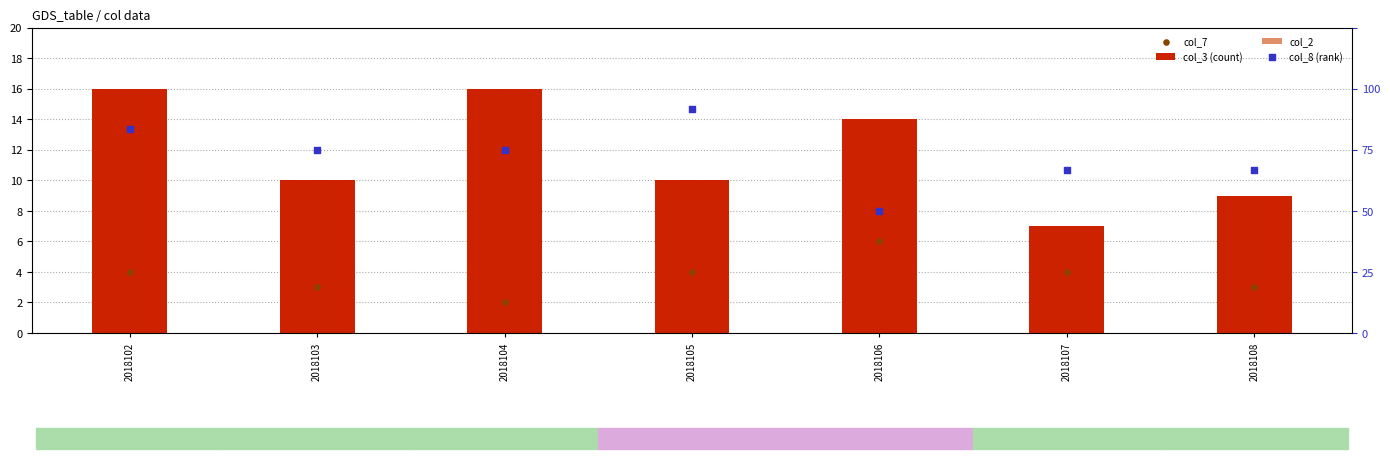

Is the value of col_2 at 2018103 greater than the value of col_7 at 2018108?

Yes